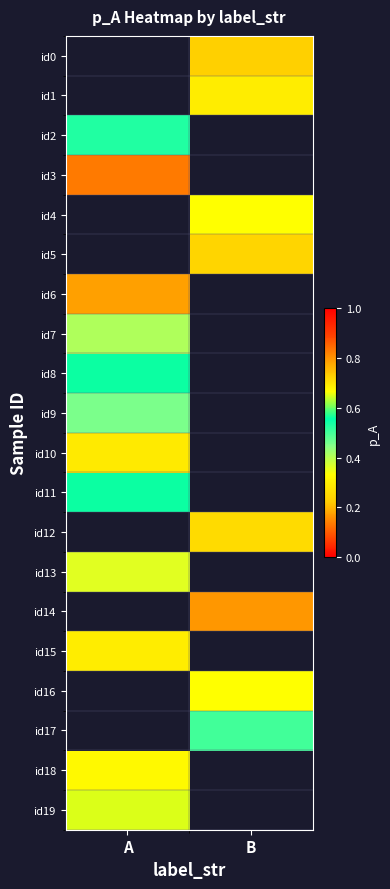

At which label does id15 reach its minimum?

A